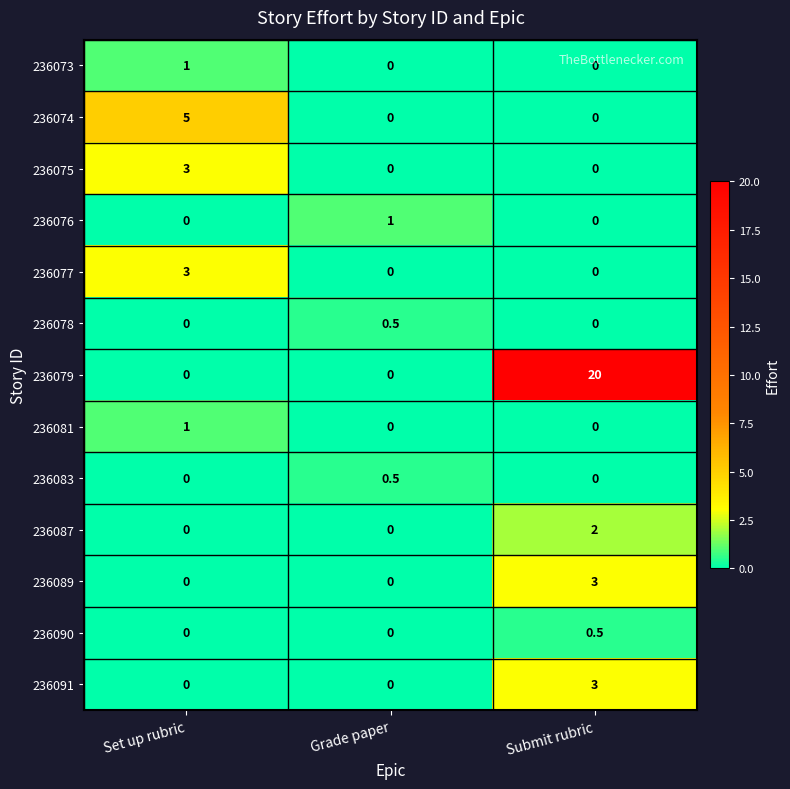

What is the maximum value shown in the chart?

20.0